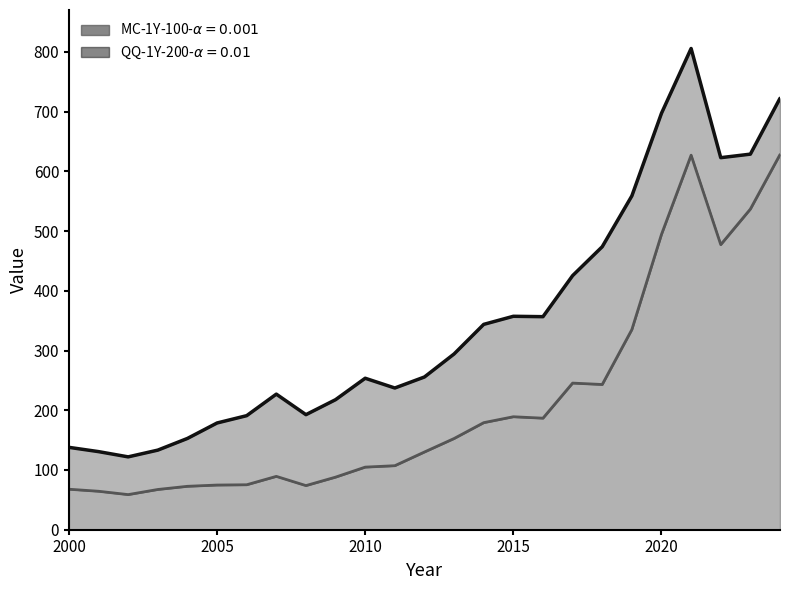

True or false: QQ-1Y-200-a=0.01 and MC-1Y-100-a=0.001 cross at least once.

False